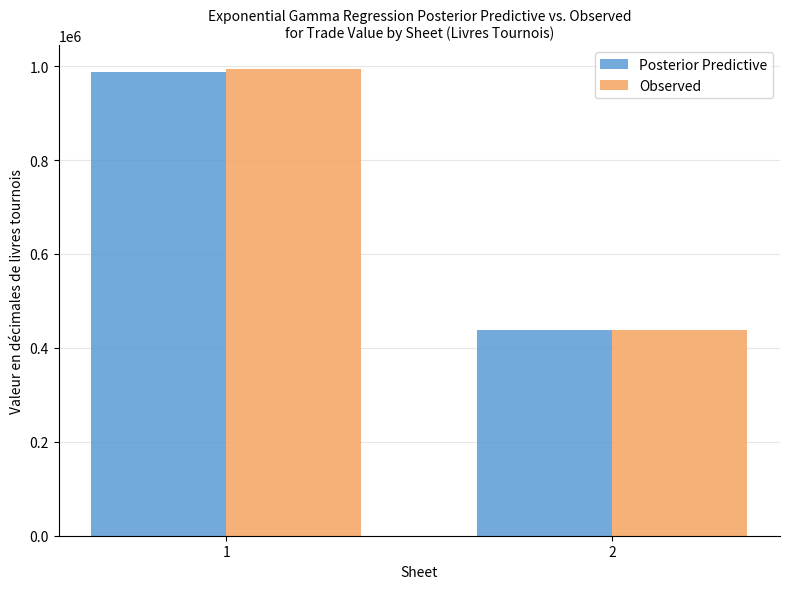

The value of Observed at 1 is 1326516.7. True or false?

False